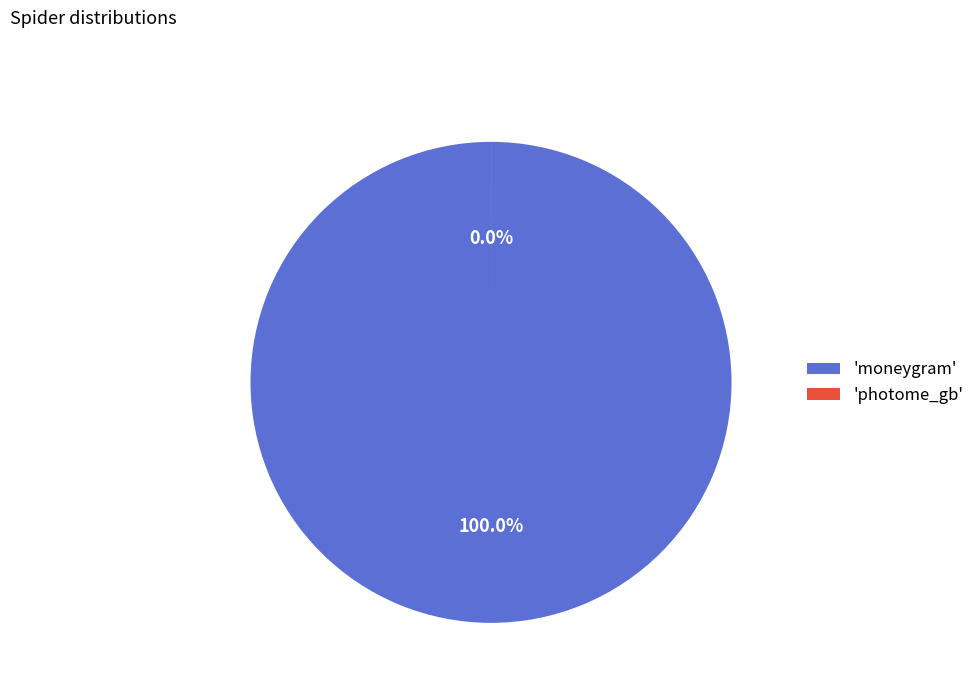

Which category has the smallest portion of the pie?

photome_gb